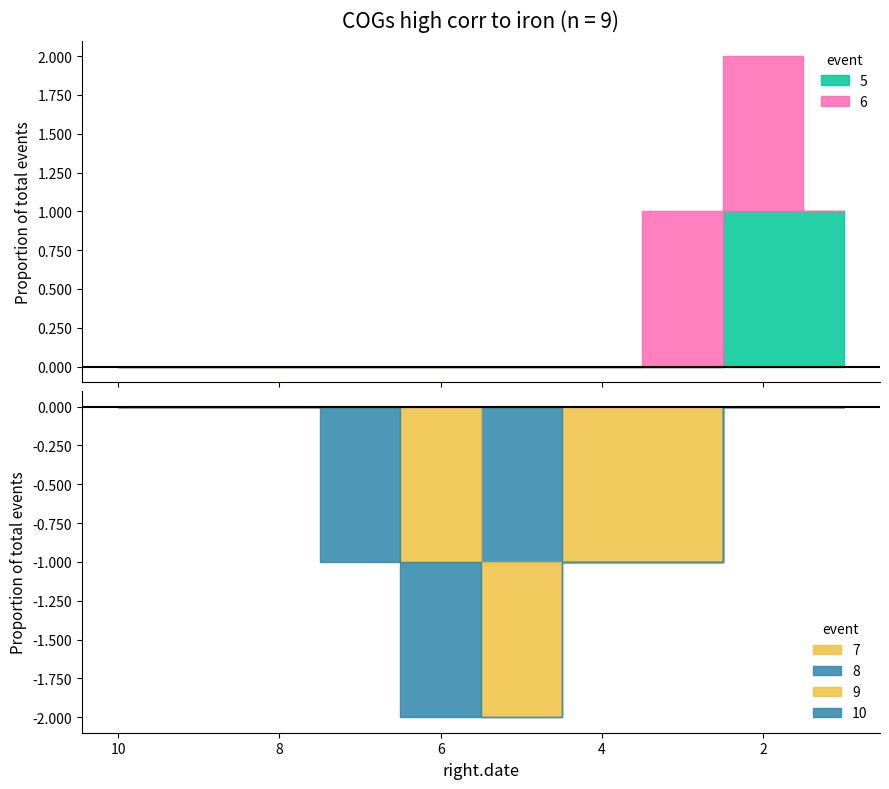

How many lines are shown in the chart?

6